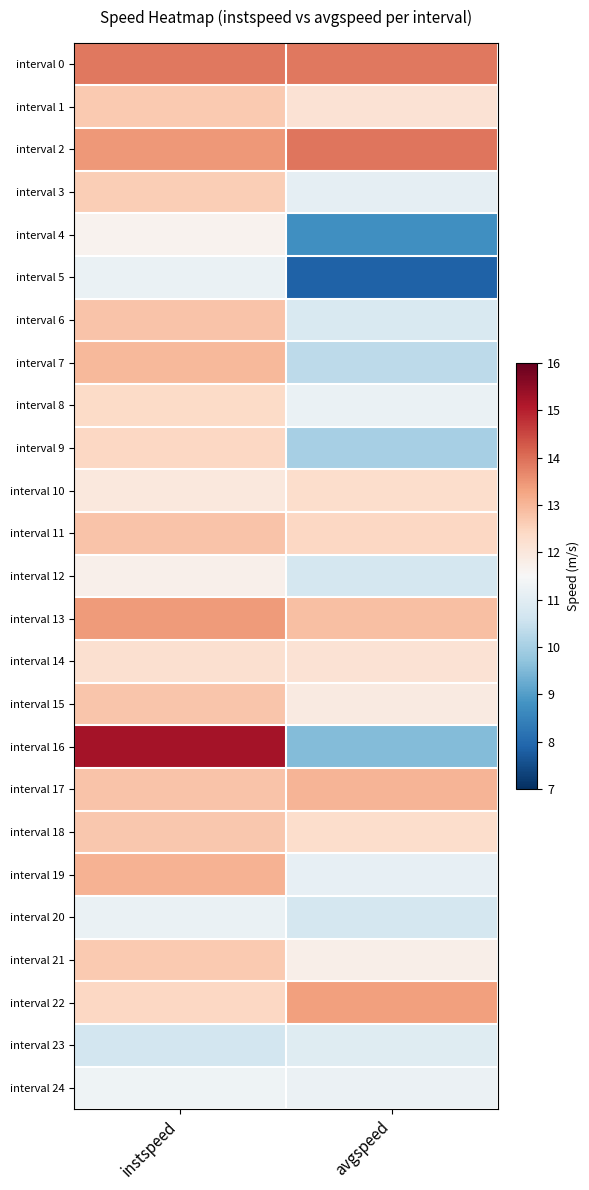

At how many categories does at least one series exceed 8?

2